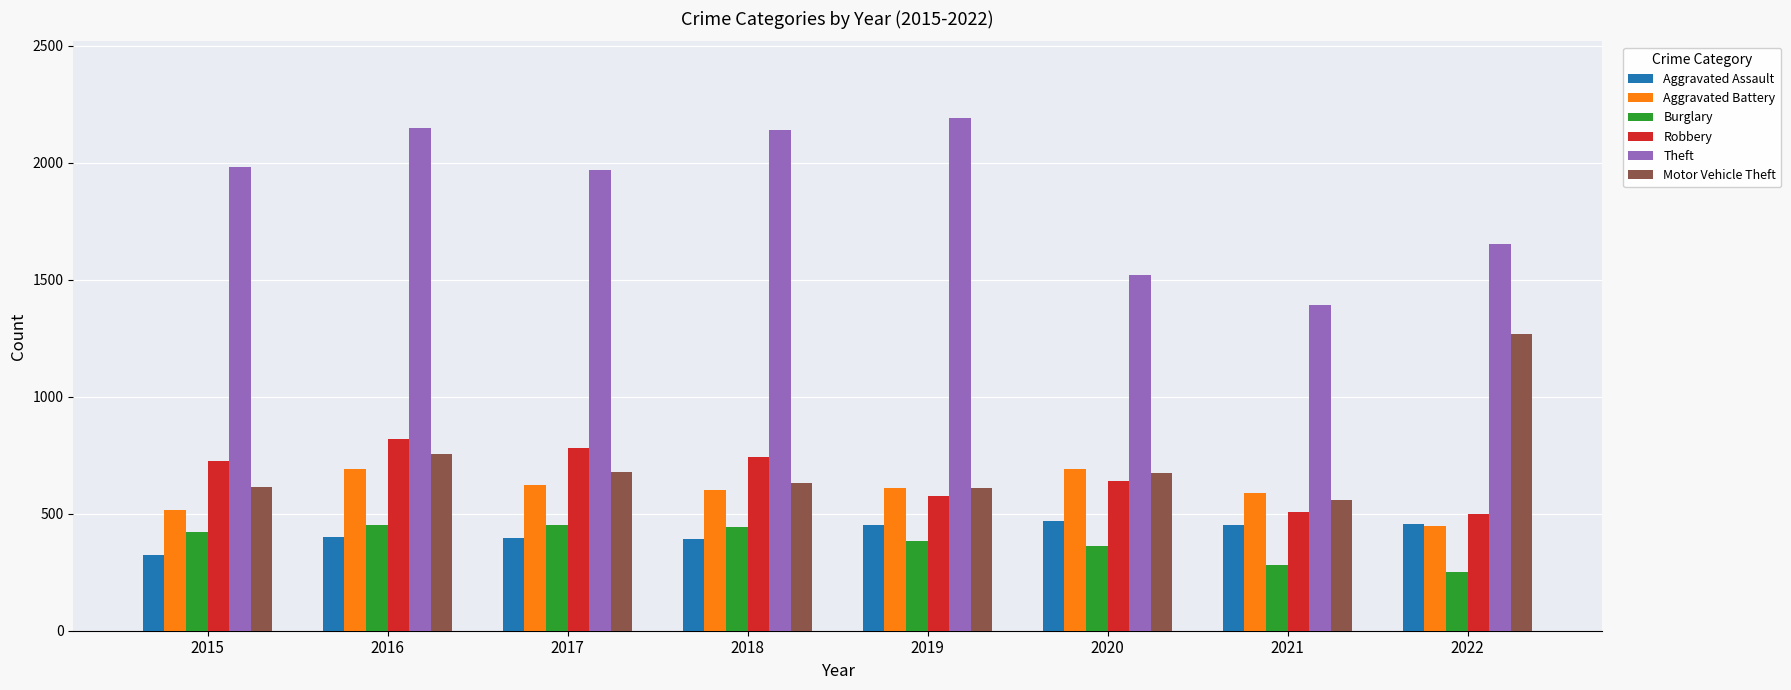

The value of Robbery at 2021 is 727. True or false?

False